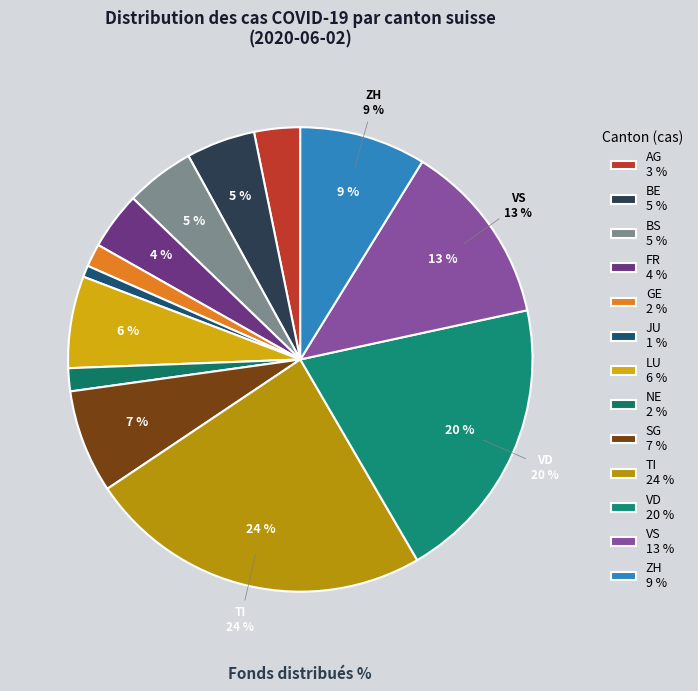

What is the largest slice in the pie chart?

TI 24 %